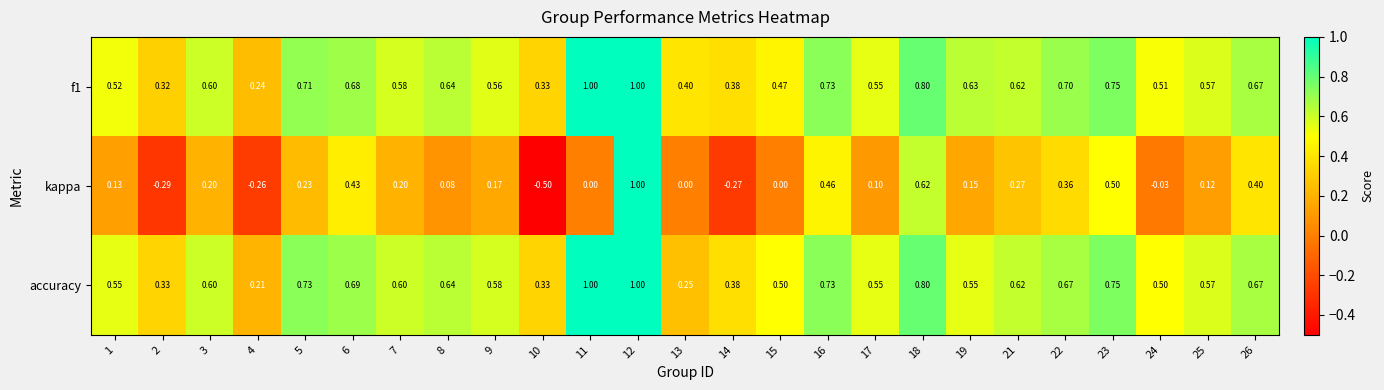

Is the value of accuracy at 13 greater than the value of kappa at 5?

Yes